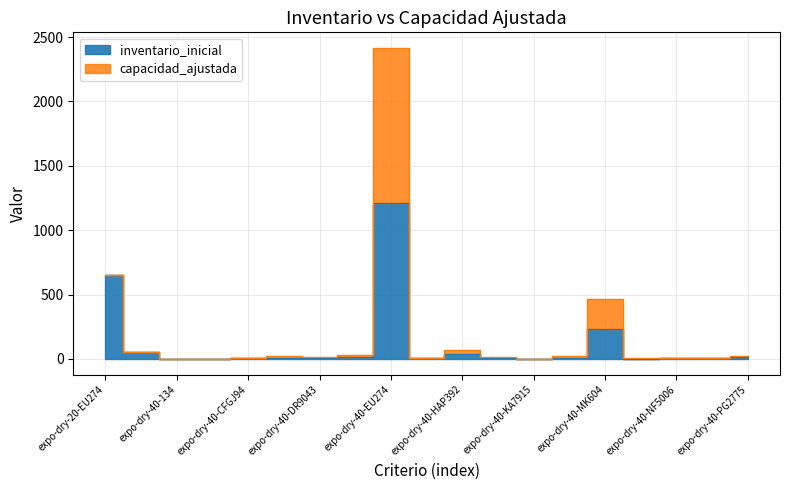

Reading left to right, extract all data points from this chart.

inventario_inicial: expo-dry-20-EU274=650	expo-dry-20-MK604=58	expo-dry-40-134=1	expo-dry-40-136=1	expo-dry-40-CFGJ94=4	expo-dry-40-CZJT95=11	expo-dry-40-DR9043=9	expo-dry-40-DR9133=15	expo-dry-40-EU274=1208	expo-dry-40-FFCZ66=4	expo-dry-40-HAP392=35	expo-dry-40-KA6835=6	expo-dry-40-KA7915=1	expo-dry-40-LH2553=11	expo-dry-40-MK604=233	expo-dry-40-MSC336=2	expo-dry-40-NF5006=5	expo-dry-40-NN9371=5	expo-dry-40-PG2775=13
capacidad_ajustada: expo-dry-20-EU274=650	expo-dry-20-MK604=58	expo-dry-40-134=2	expo-dry-40-136=2	expo-dry-40-CFGJ94=8	expo-dry-40-CZJT95=22	expo-dry-40-DR9043=18	expo-dry-40-DR9133=30	expo-dry-40-EU274=2416	expo-dry-40-FFCZ66=8	expo-dry-40-HAP392=70	expo-dry-40-KA6835=12	expo-dry-40-KA7915=2	expo-dry-40-LH2553=22	expo-dry-40-MK604=466	expo-dry-40-MSC336=4	expo-dry-40-NF5006=10	expo-dry-40-NN9371=10	expo-dry-40-PG2775=26